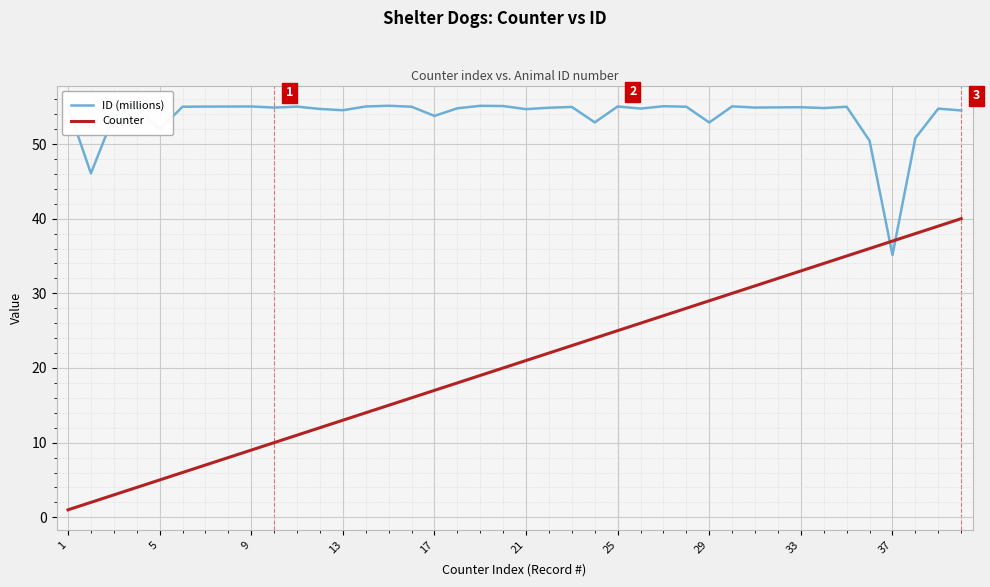

Which series ends up on top after the final intersection of ID (millions) and Counter?

ID (millions)